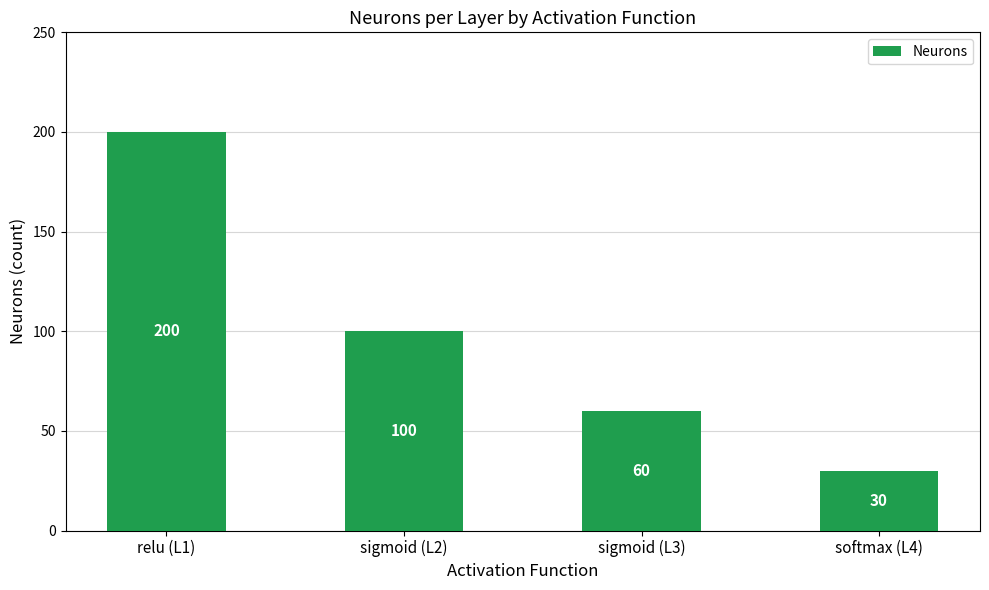

What is the change in value from relu (L1) to softmax (L4)?

-170